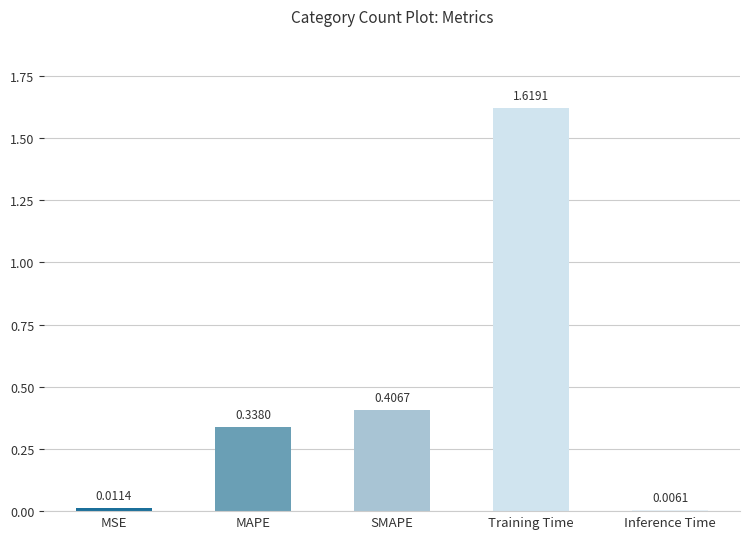

List the labels in order of value, smallest first.

Inference Time, MSE, MAPE, SMAPE, Training Time